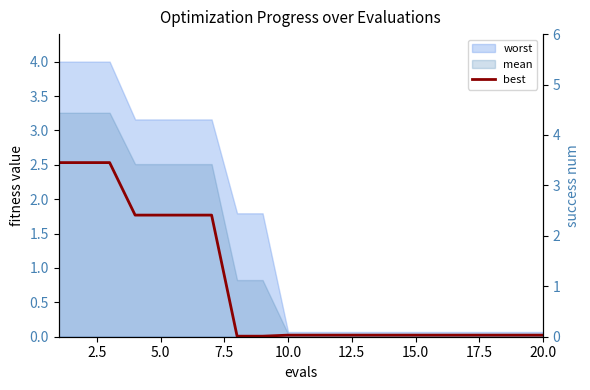

What is the average value?

0.7